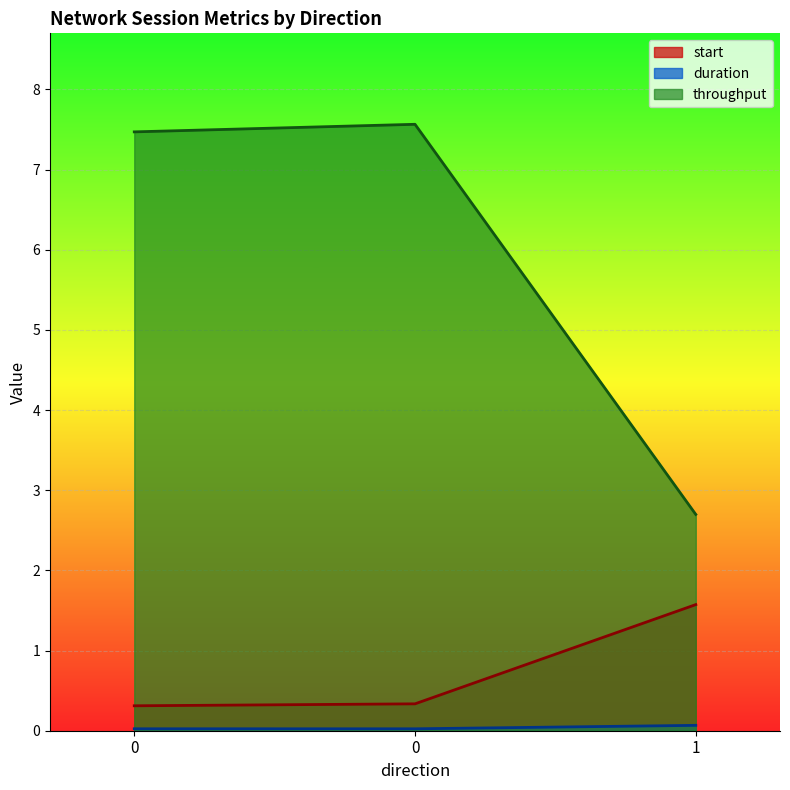

What is the sum of the start values at 0 and 0?

0.6